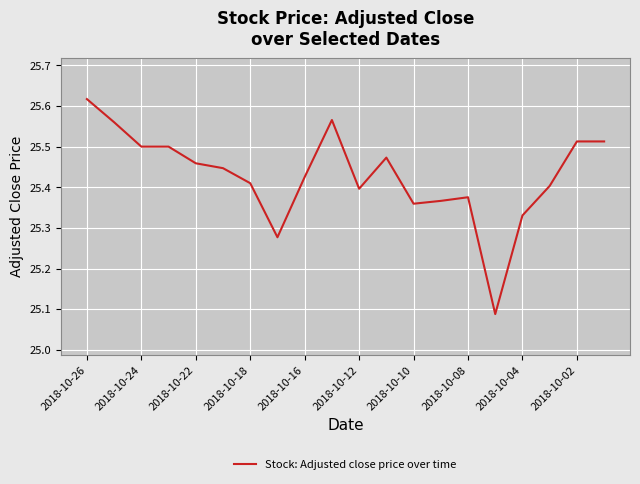

What is the difference between the maximum and minimum values?

0.5